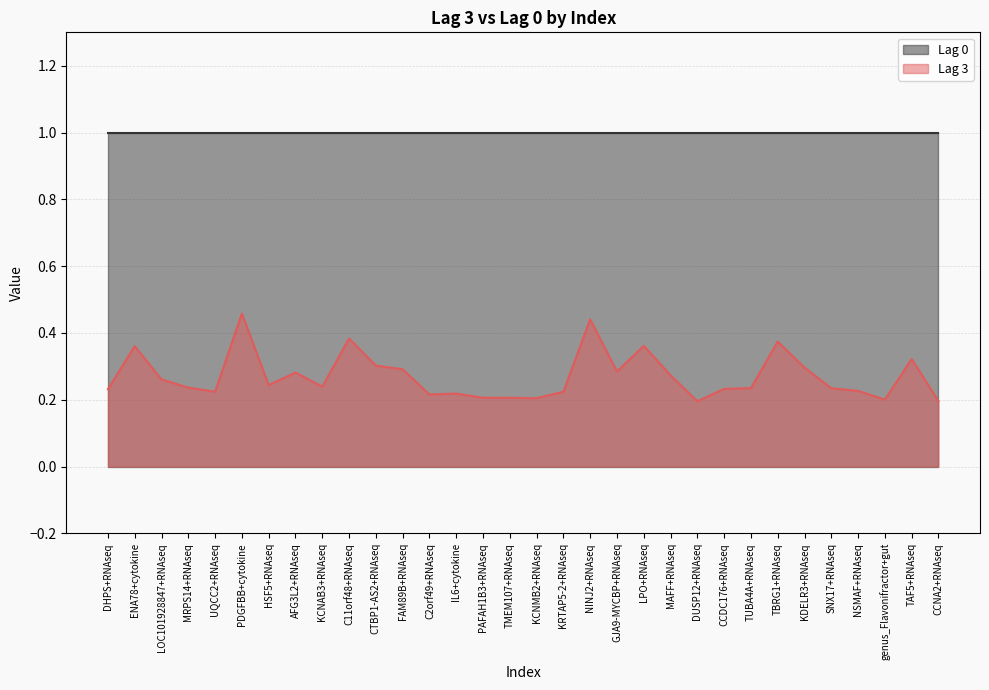

Reading left to right, extract all data points from this chart.

DHPS+RNAseq=0.2	ENA78+cytokine=0.4	LOC101928847+RNAseq=0.3	MRPS14+RNAseq=0.2	UQCC2+RNAseq=0.2	PDGFBB+cytokine=0.5	HSF5+RNAseq=0.2	AFG3L2+RNAseq=0.3	KCNAB3+RNAseq=0.2	C11orf48+RNAseq=0.4	CTBP1-AS2+RNAseq=0.3	FAM89B+RNAseq=0.3	C2orf49+RNAseq=0.2	IL6+cytokine=0.2	PAFAH1B3+RNAseq=0.2	TMEM107+RNAseq=0.2	KCNMB2+RNAseq=0.2	KRTAP5-2+RNAseq=0.2	NINJ2+RNAseq=0.4	GJA9-MYCBP+RNAseq=0.3	LPO+RNAseq=0.4	MAFF+RNAseq=0.3	DUSP12+RNAseq=0.2	CCDC176+RNAseq=0.2	TUBA4A+RNAseq=0.2	TBRG1+RNAseq=0.4	KDELR3+RNAseq=0.3	SNX17+RNAseq=0.2	NSMAF+RNAseq=0.2	genus_Flavonifractor+gut=0.2	TAF5+RNAseq=0.3	CCNA2+RNAseq=0.2